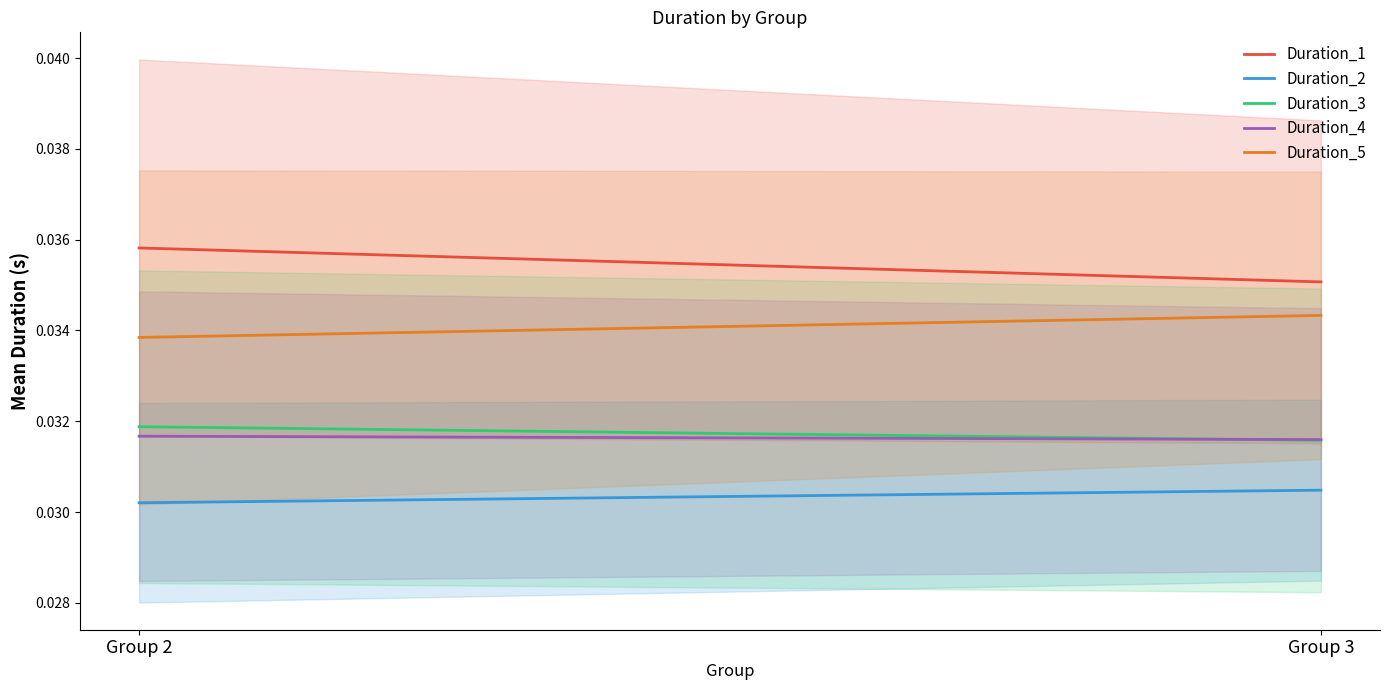

Which series has the largest total across all categories?

Duration_1